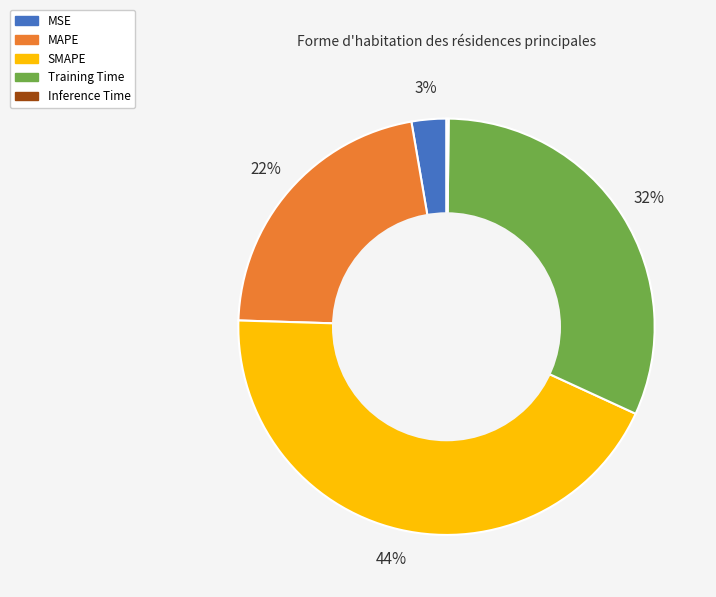

To the nearest percent, what portion does Training Time represent?

32%